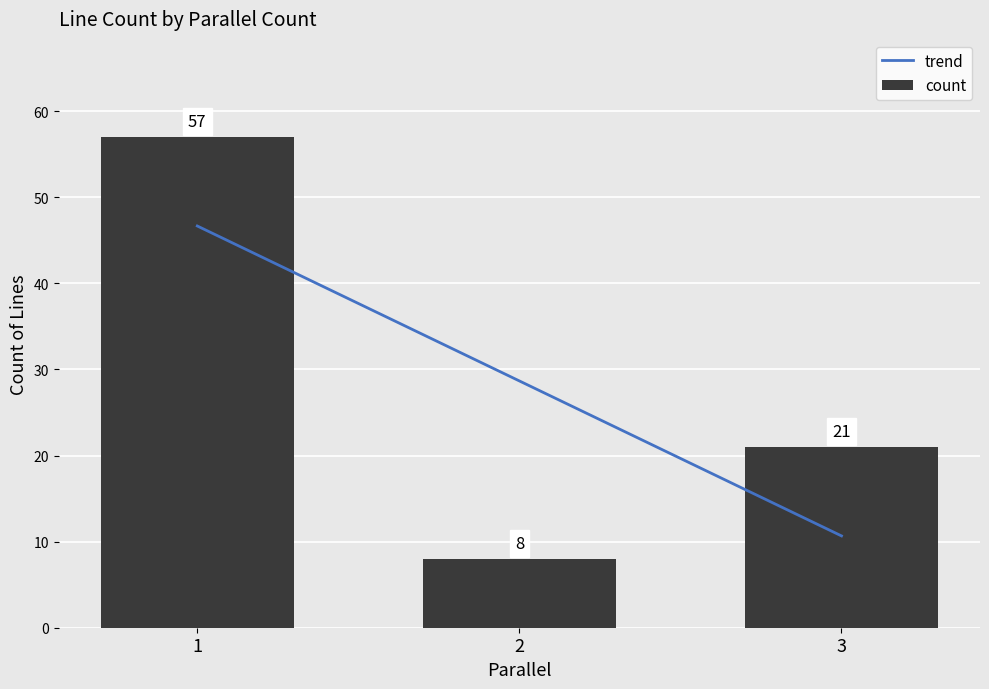

True or false: avg_length_km has a value of 0.0 at 3.

False